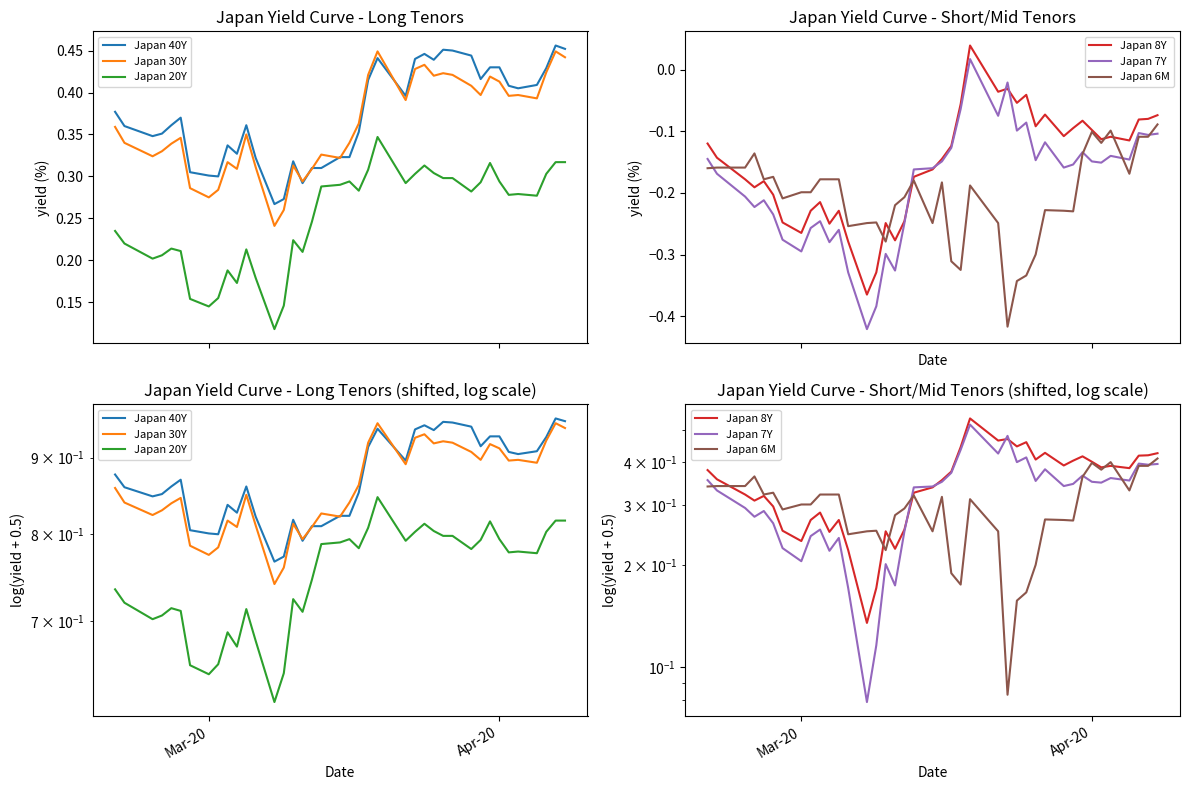

What is the average value of the Japan 8Y series?

0.3